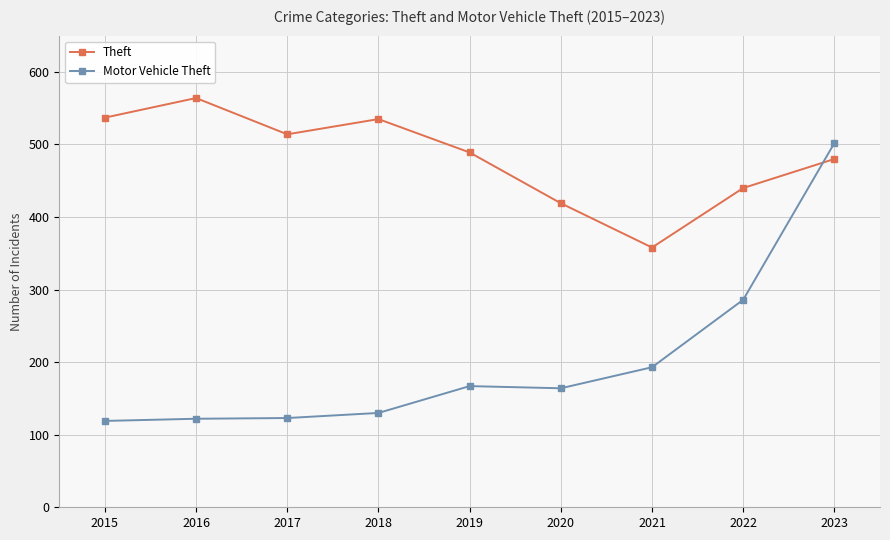

What is the difference between the second highest and second lowest values in the Motor Vehicle Theft series?

164